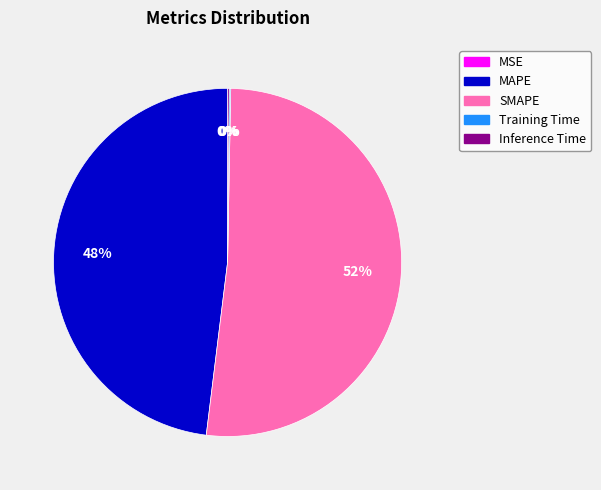

The MAPE slice represents 36% of the pie. True or false?

False